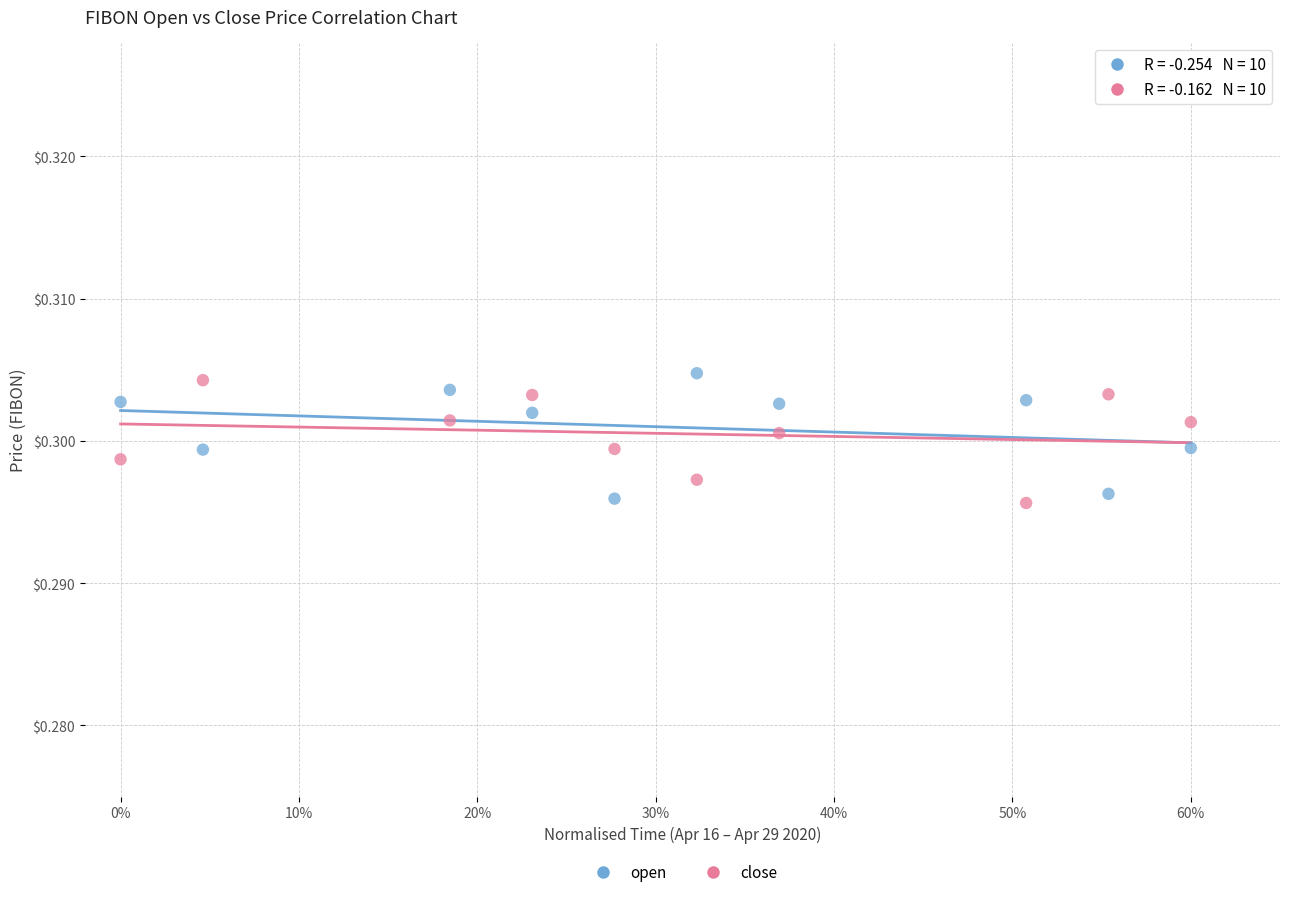

Across all data points, what is the range of X values (max minus min)?

0.6